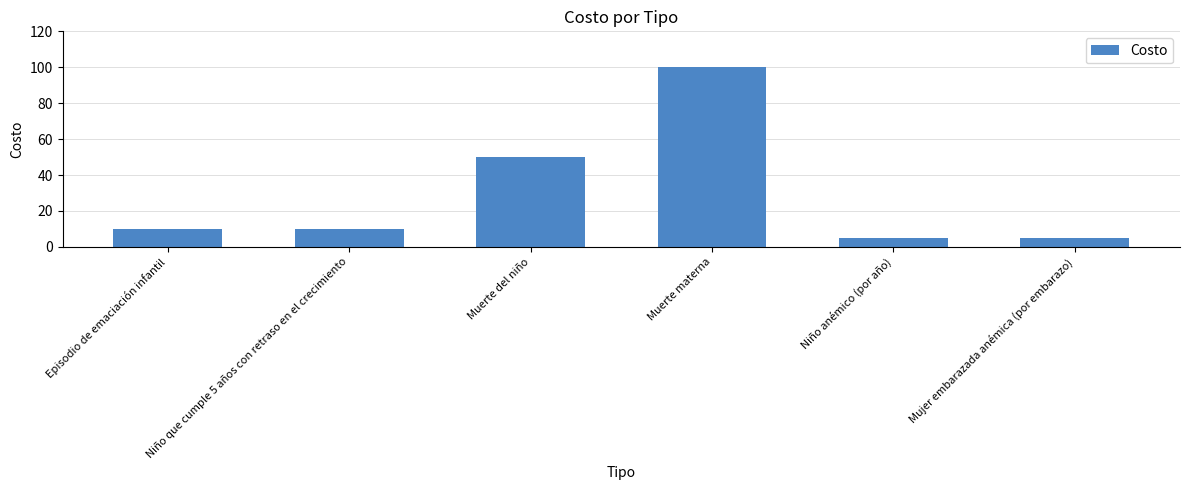

True or false: the data shows 138 at Muerte materna.

False